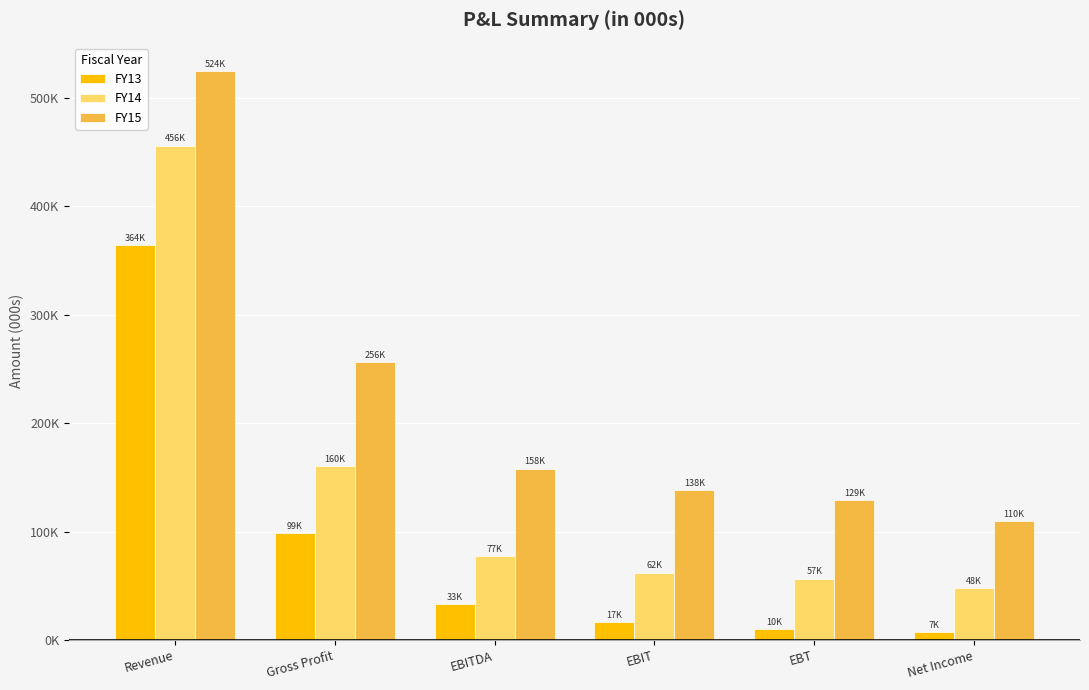

At which label does FY14 reach its minimum?

Net Income